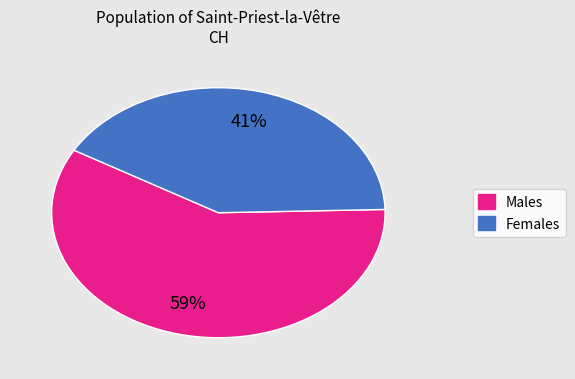

Is there any slice that represents more than half of the pie?

Yes